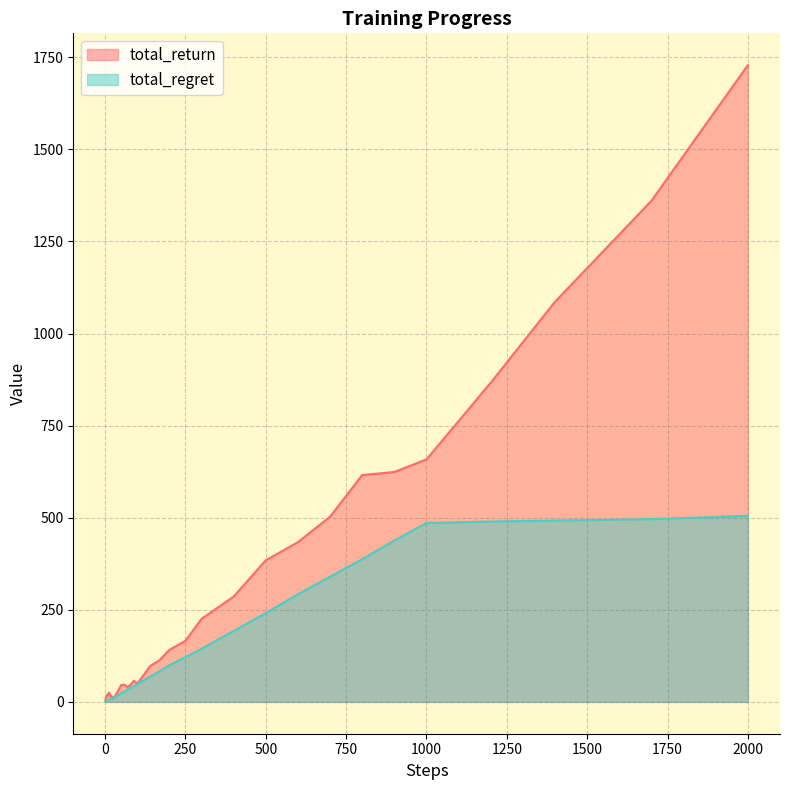

What is the difference between the maximum and minimum values in the total_regret series?

505.0